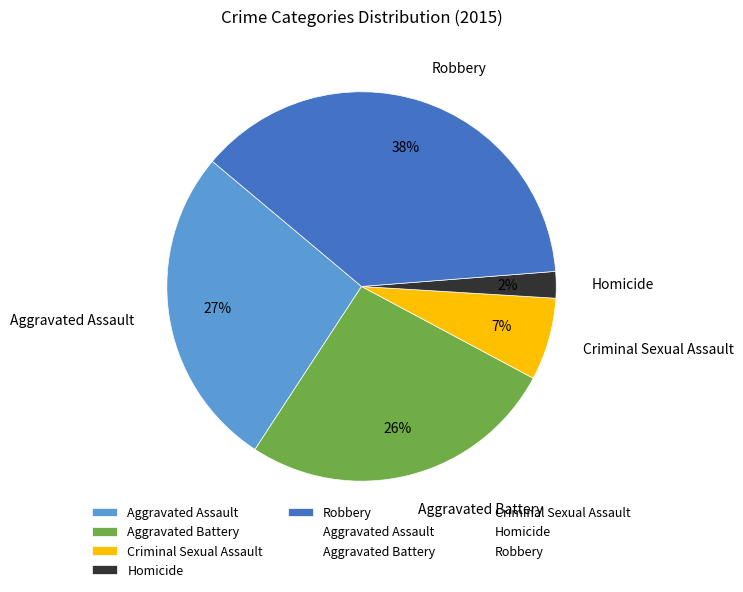

Between Homicide and Aggravated Assault, which is larger?

Aggravated Assault